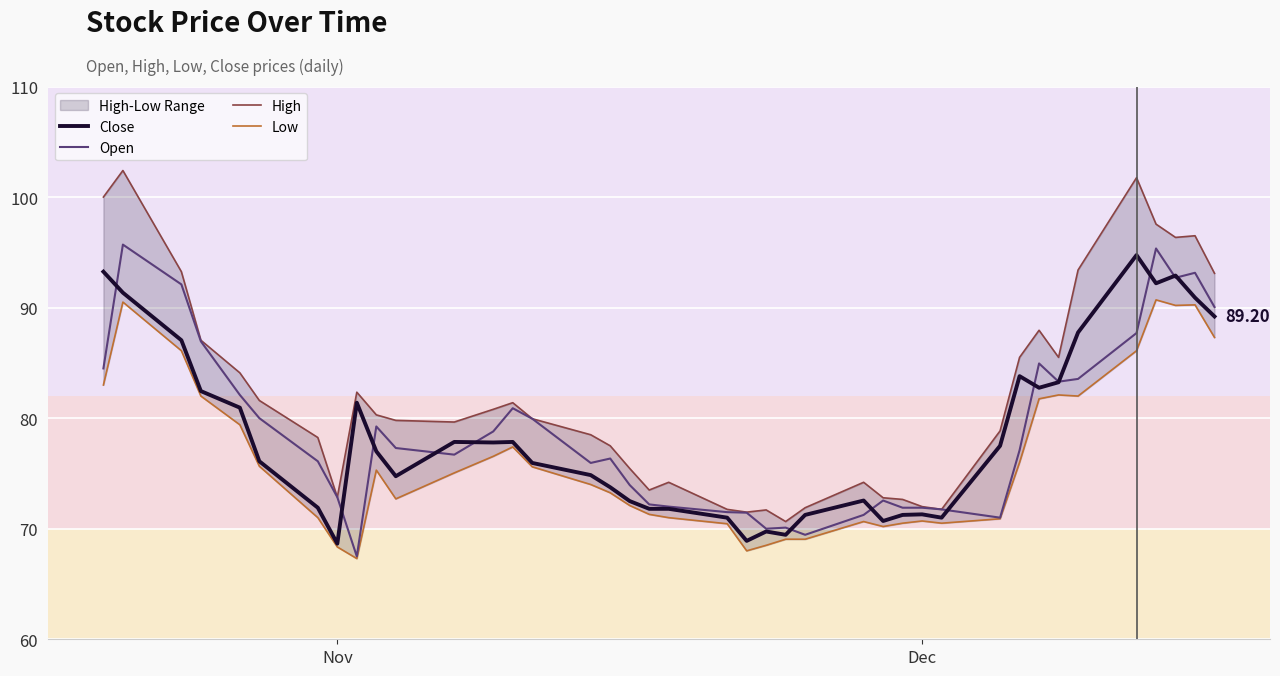

The Close series shows 32.5 at 18. True or false?

False